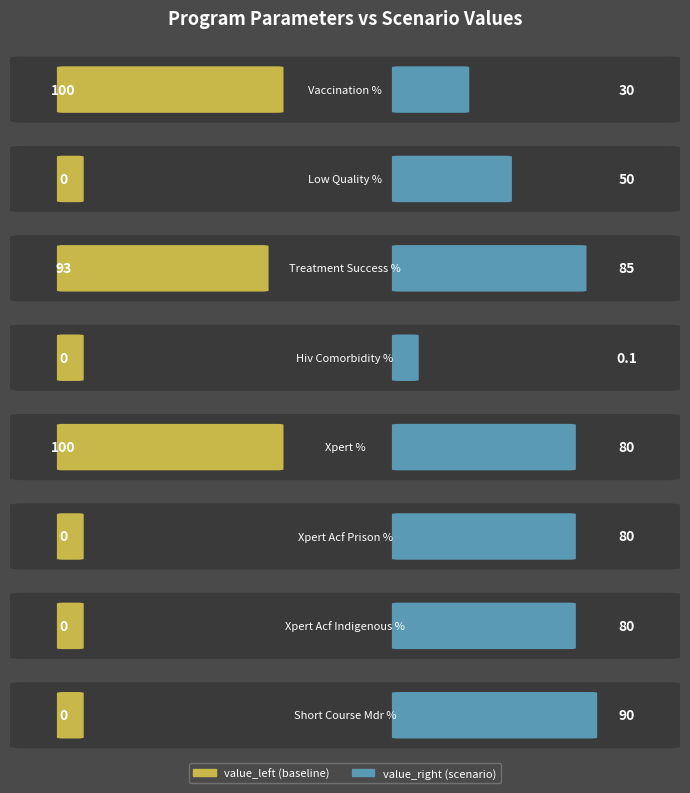

What position from the right is program_perc_vaccination?

8